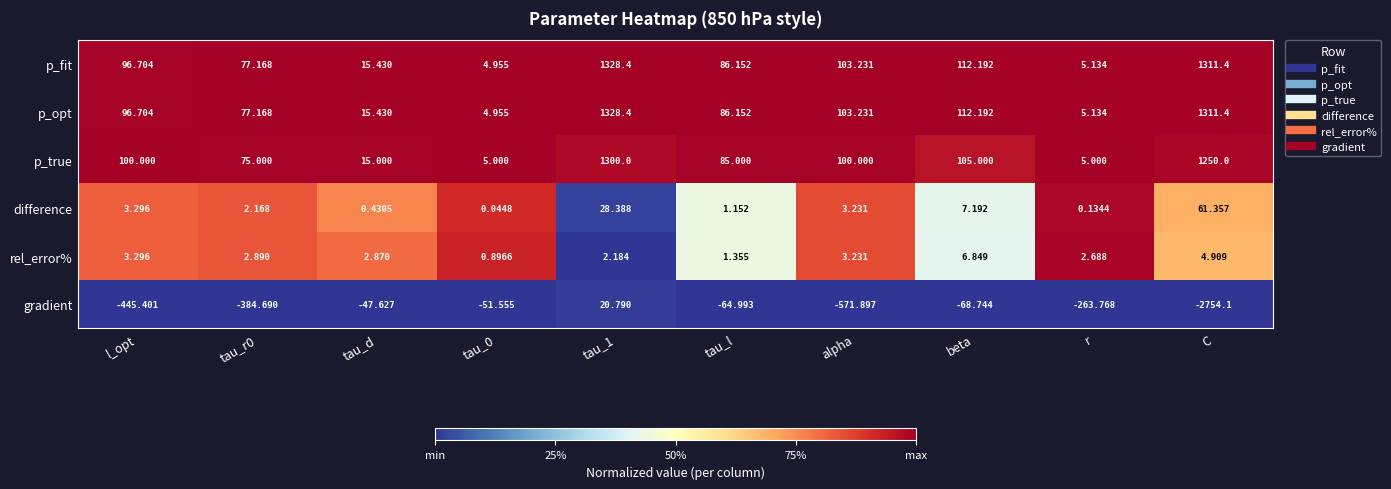

Which series has the widest spread of values?

gradient